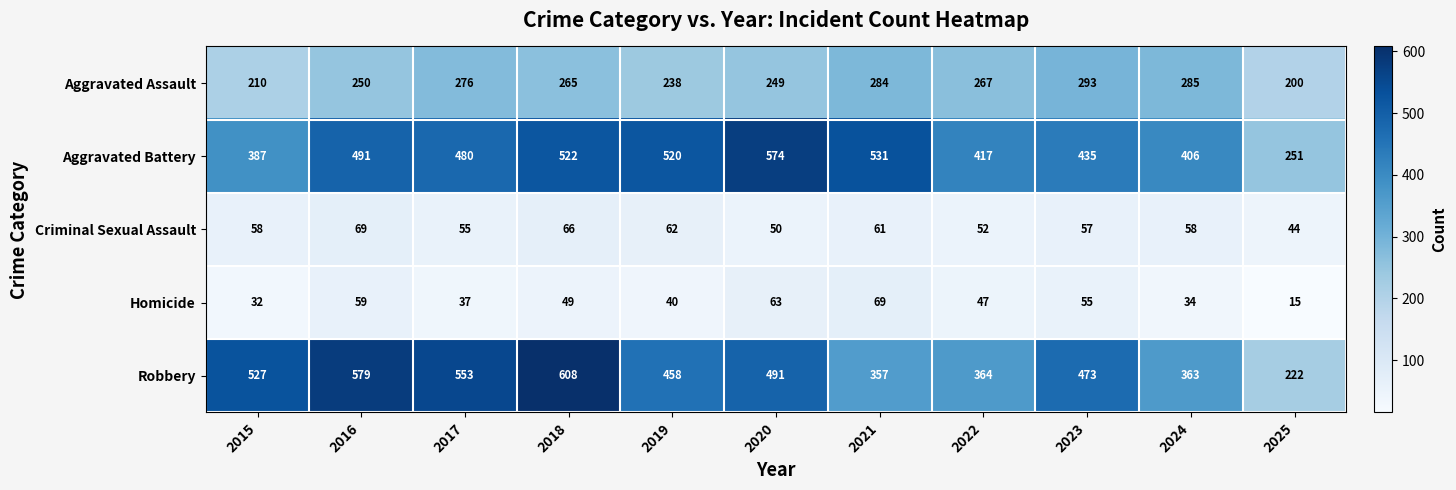

What is the difference between the highest and lowest values at 2022?

370